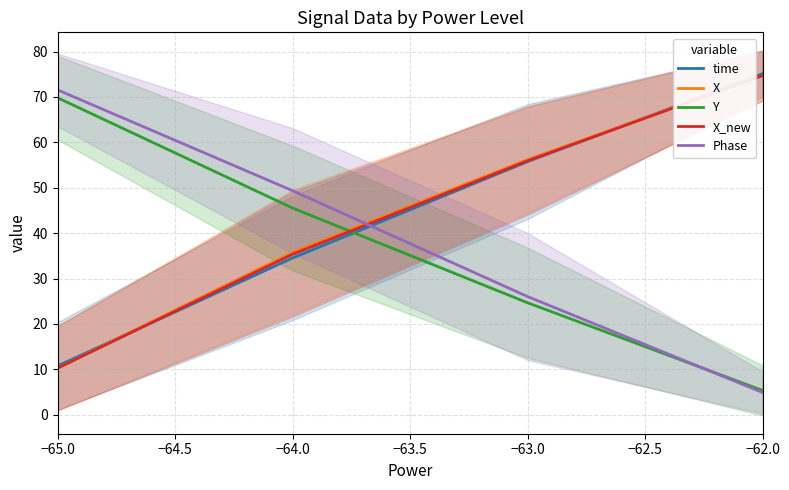

How many intersections are there between Y and Phase?

1